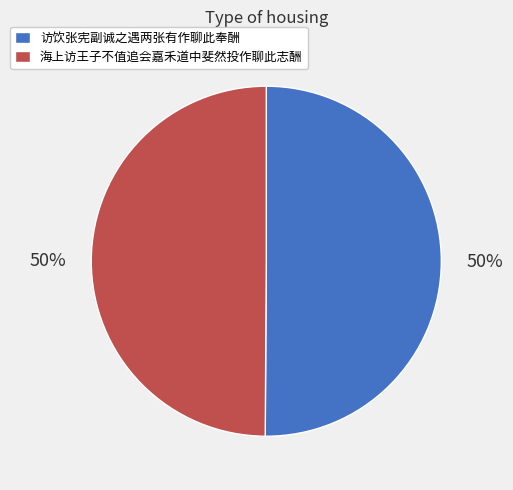

Count the number of slices in the pie.

2